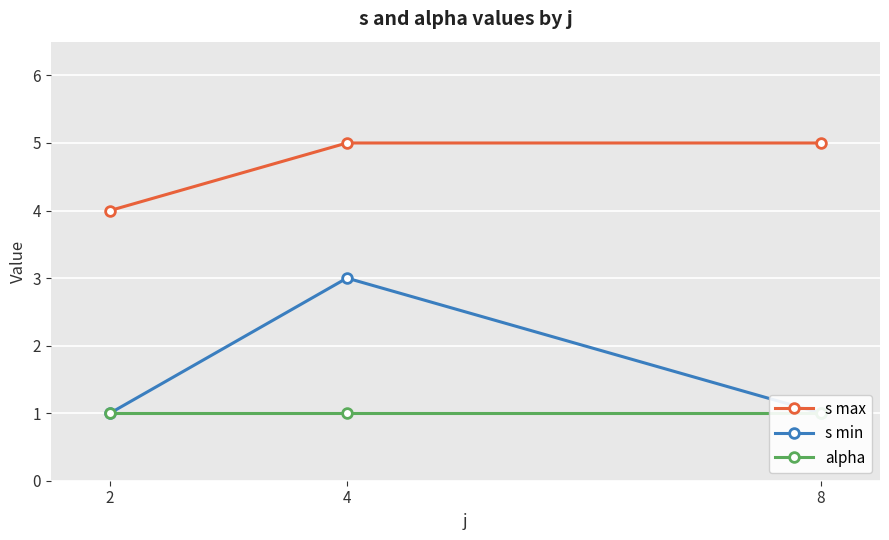

What is the spread (max minus min) of values at 2?

3